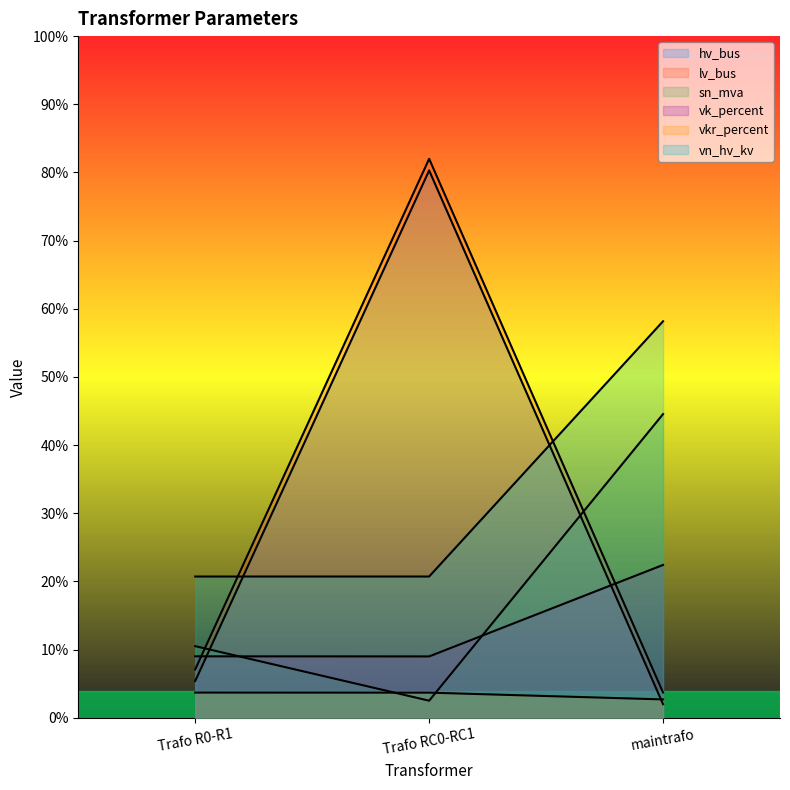

Reading left to right, transcribe all the data shown in this chart.

hv_bus: 5.4	80.3	2.0
lv_bus: 7.1	82.0	3.7
sn_mva: 10.5	2.5	44.6
vk_percent: 9.0	9.0	22.4
vkr_percent: 3.7	3.7	2.7
vn_hv_kv: 20.7	20.7	58.2